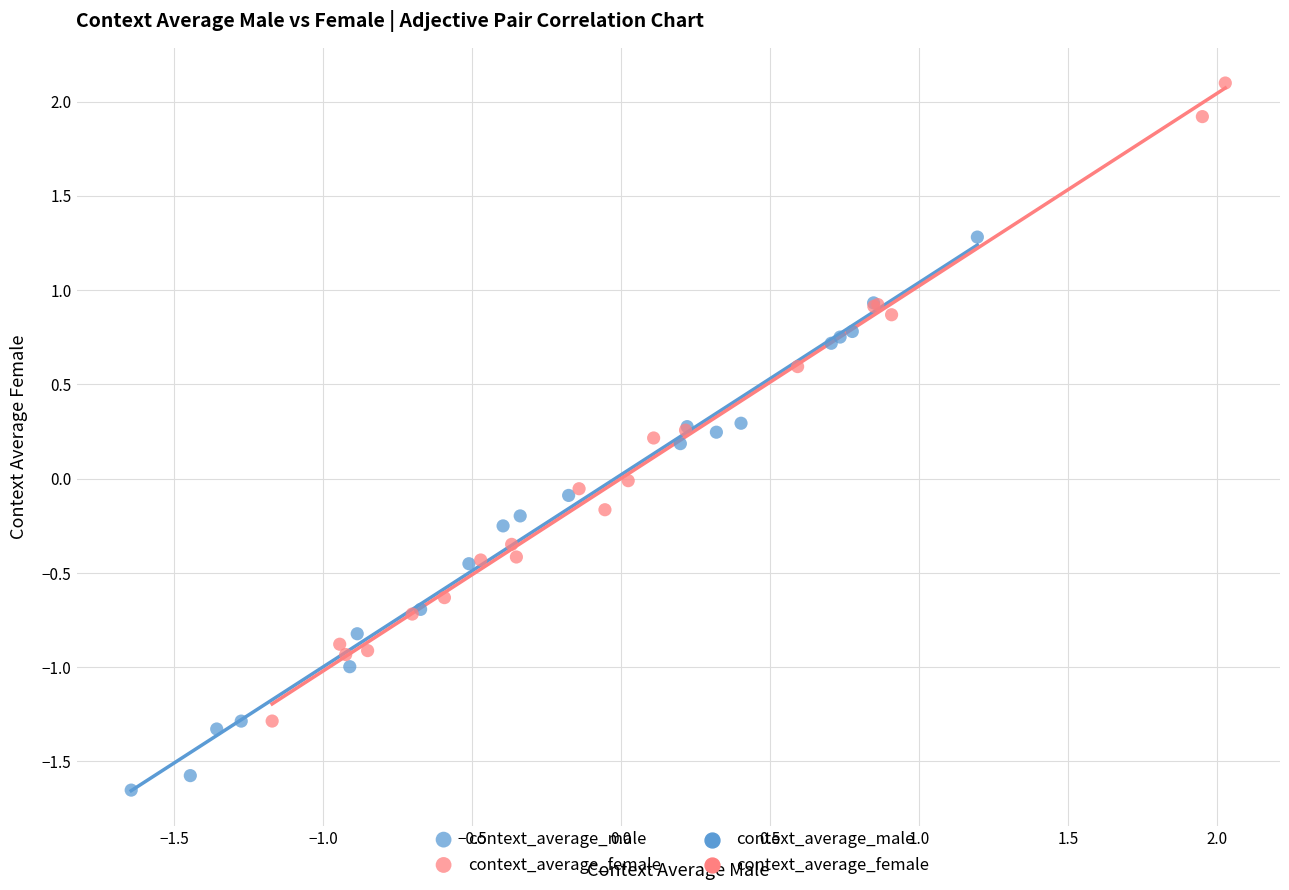

Which series reaches the minimum Y coordinate?

context_average_male